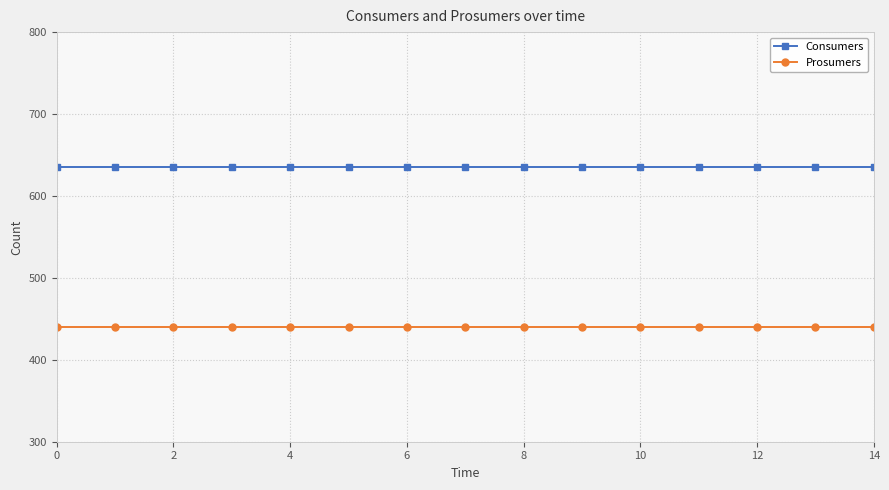

How many series are shown in this chart?

2